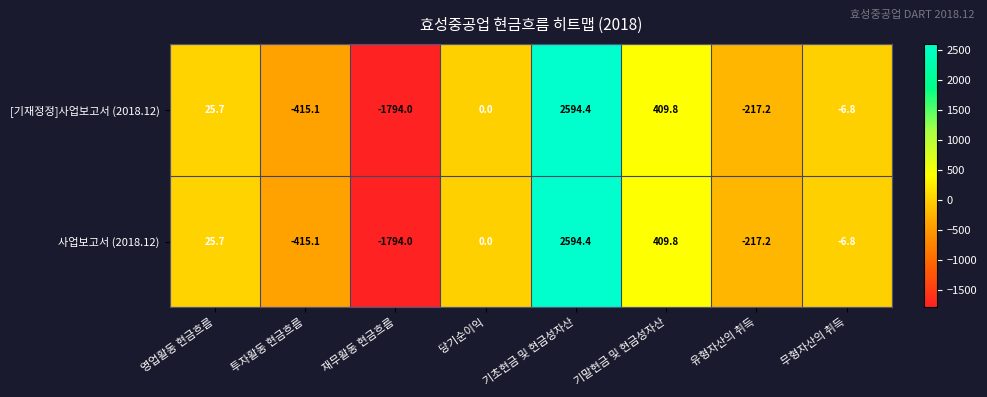

Which label corresponds to the largest value in the chart?

기초현금 및 현금성자산